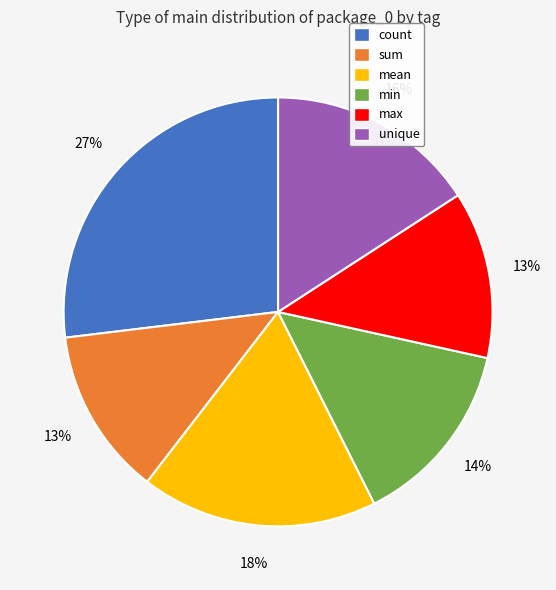

What percentage is the max slice, to the nearest percent?

13%